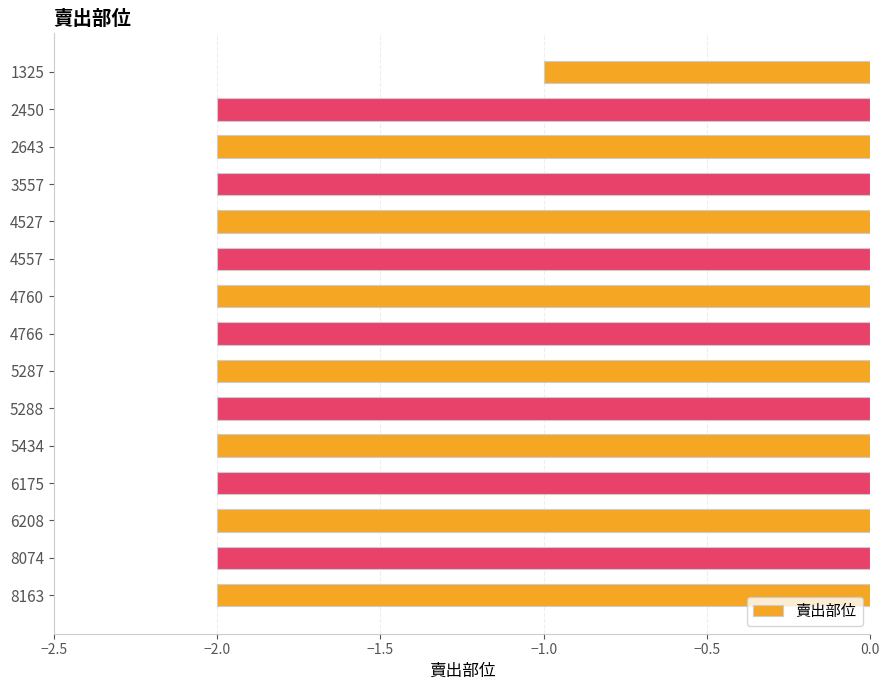

The chart shows a value of -3 at 6208. True or false?

False